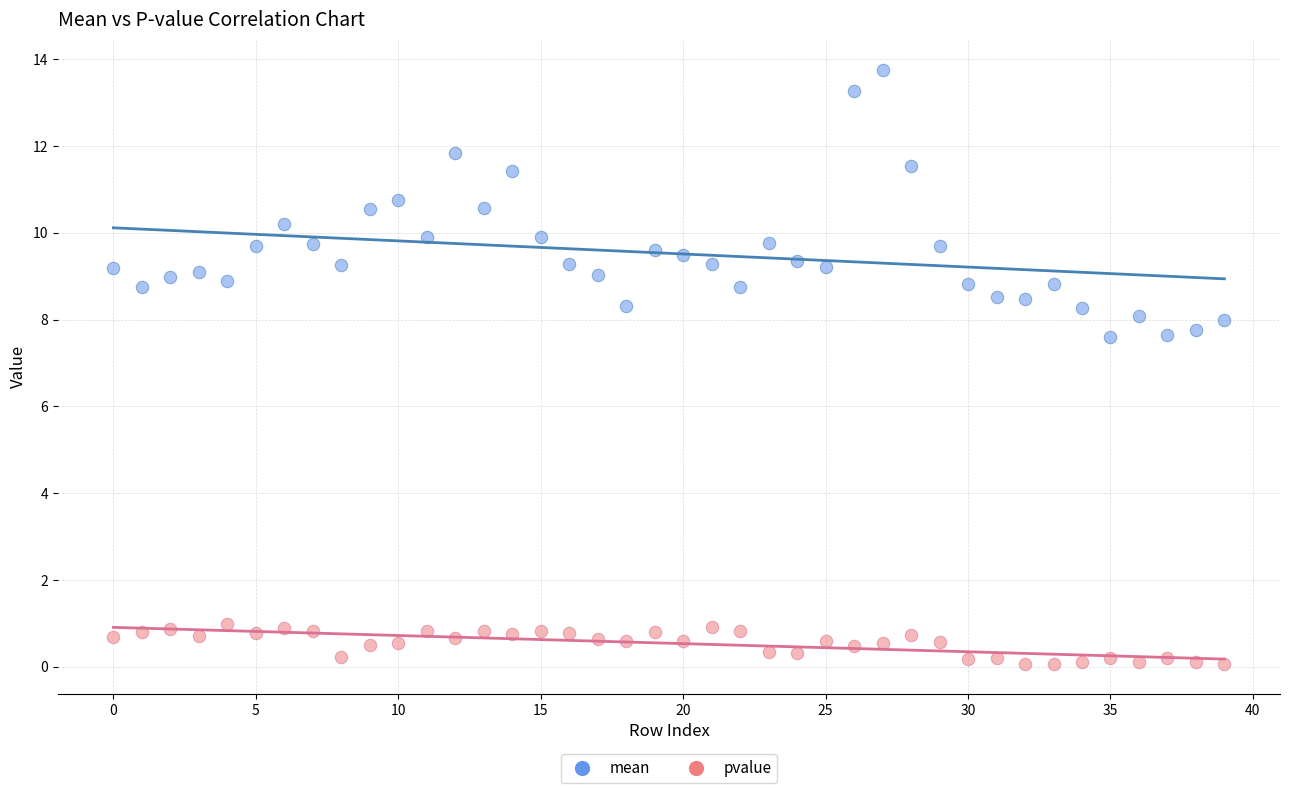

Which series reaches the maximum Y coordinate?

mean